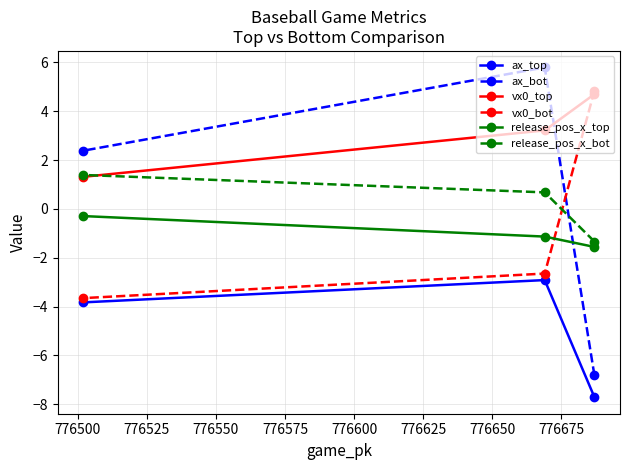

What is the maximum value shown in the chart?

5.8